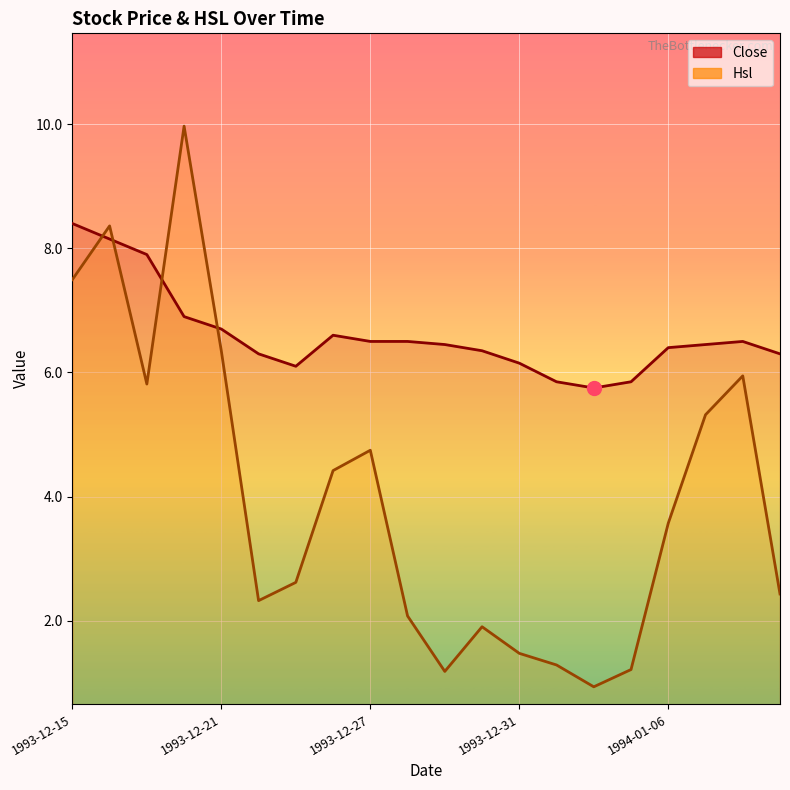

At how many categories does at least one series exceed 8?

3